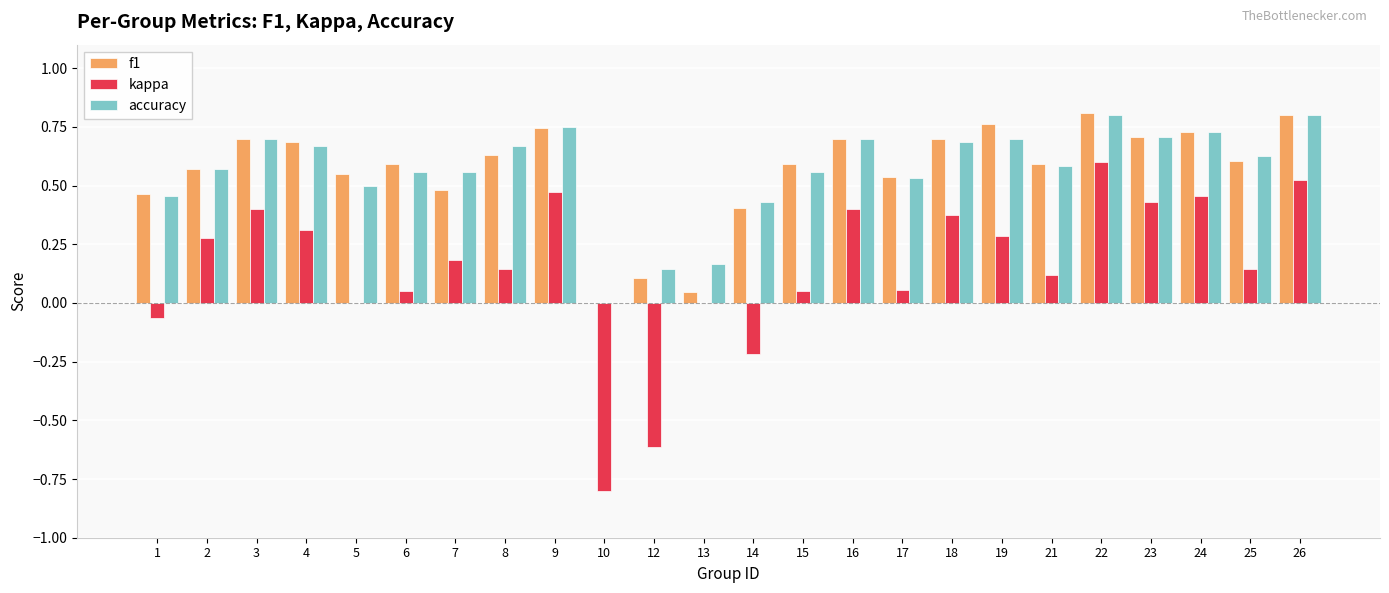

What is the total value across all series at 19?

1.7